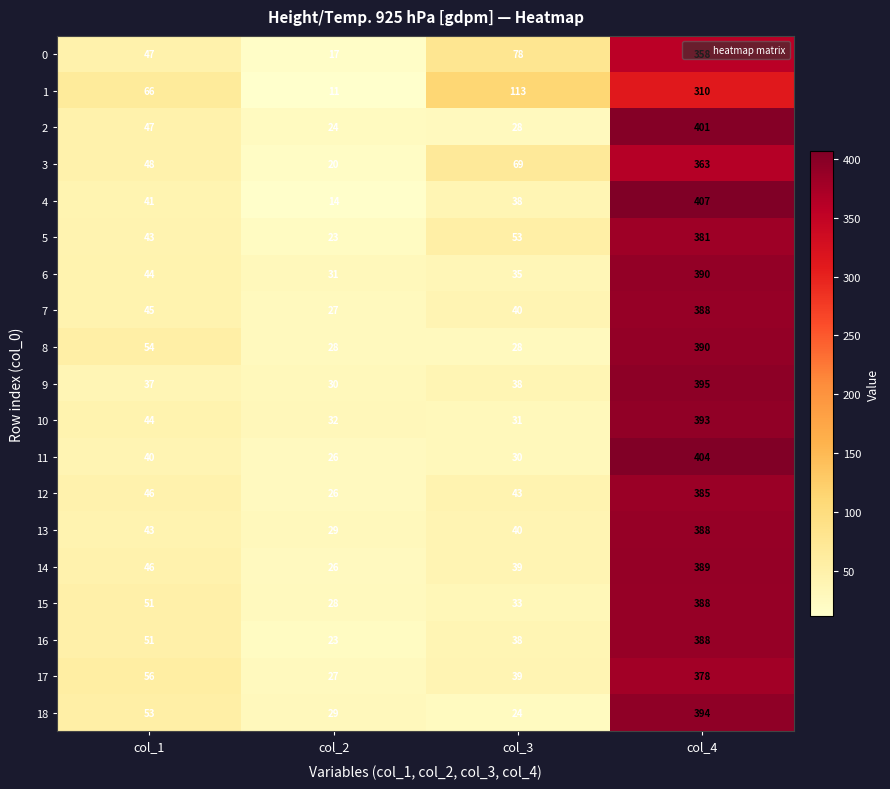

What is the total value across all series at col_4?

7290